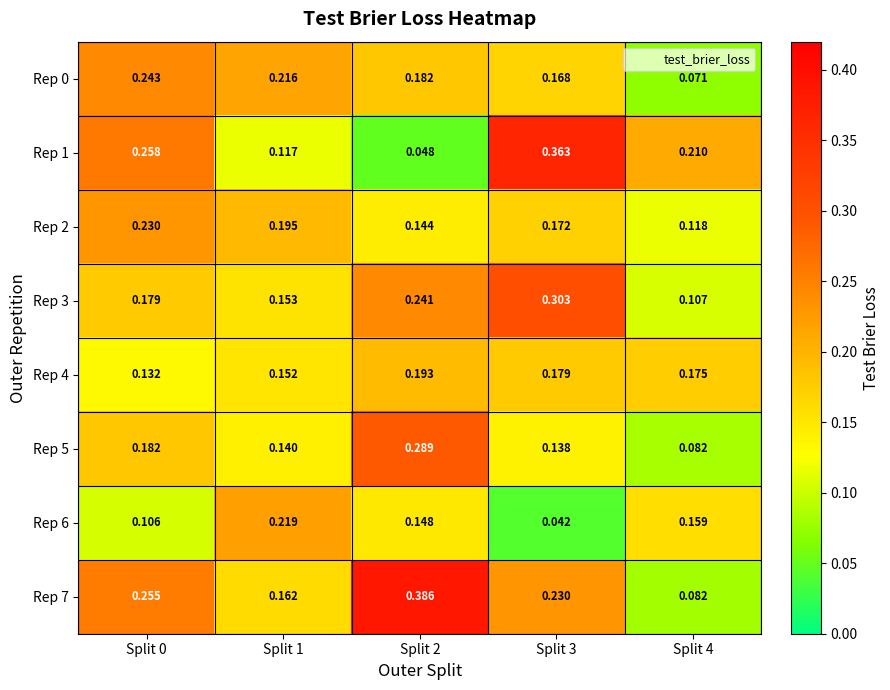

Is the value of Rep 1 at Split 1 greater than the value of Rep 5 at Split 3?

No